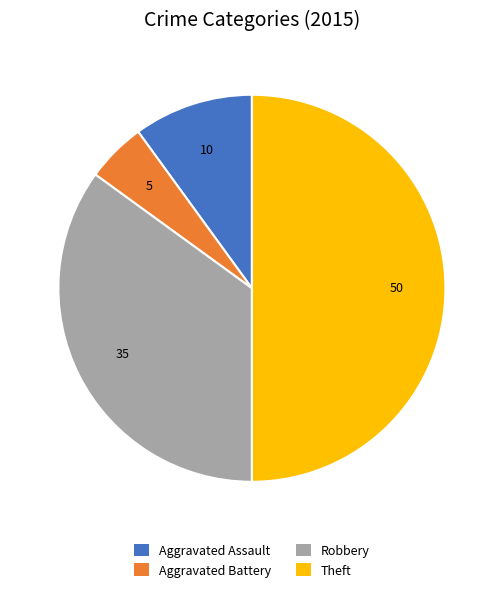

True or false: Robbery accounts for 29% of the total.

False